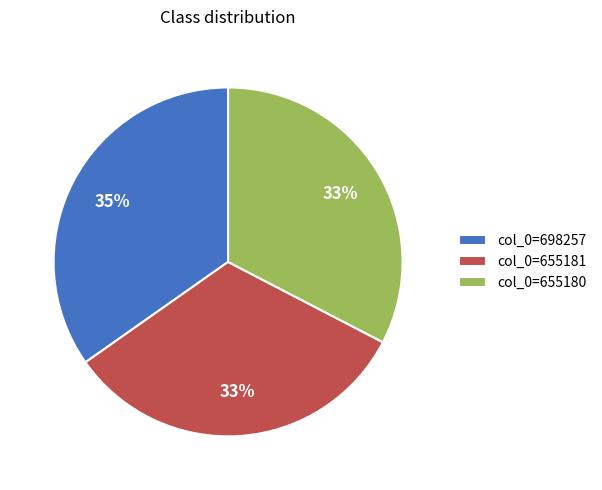

Approximately how many times larger is the value at col_0=655180 compared to col_0=698257?

0.9